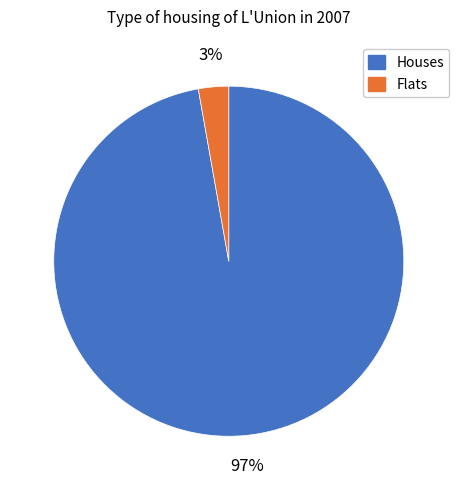

How many segments does this pie chart have?

2